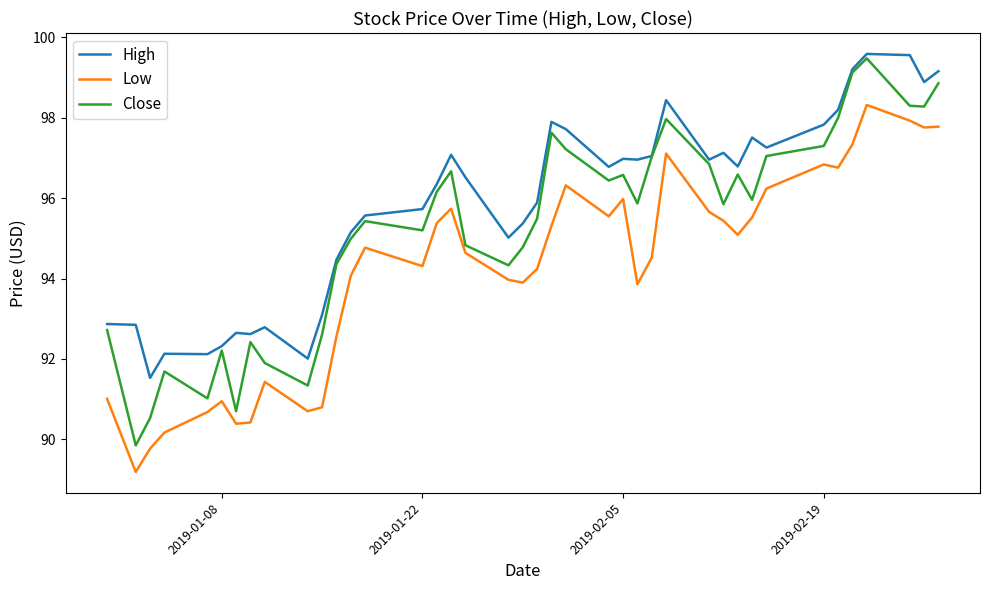

List the series in order of their overall mean, lowest first.

Low, Close, High